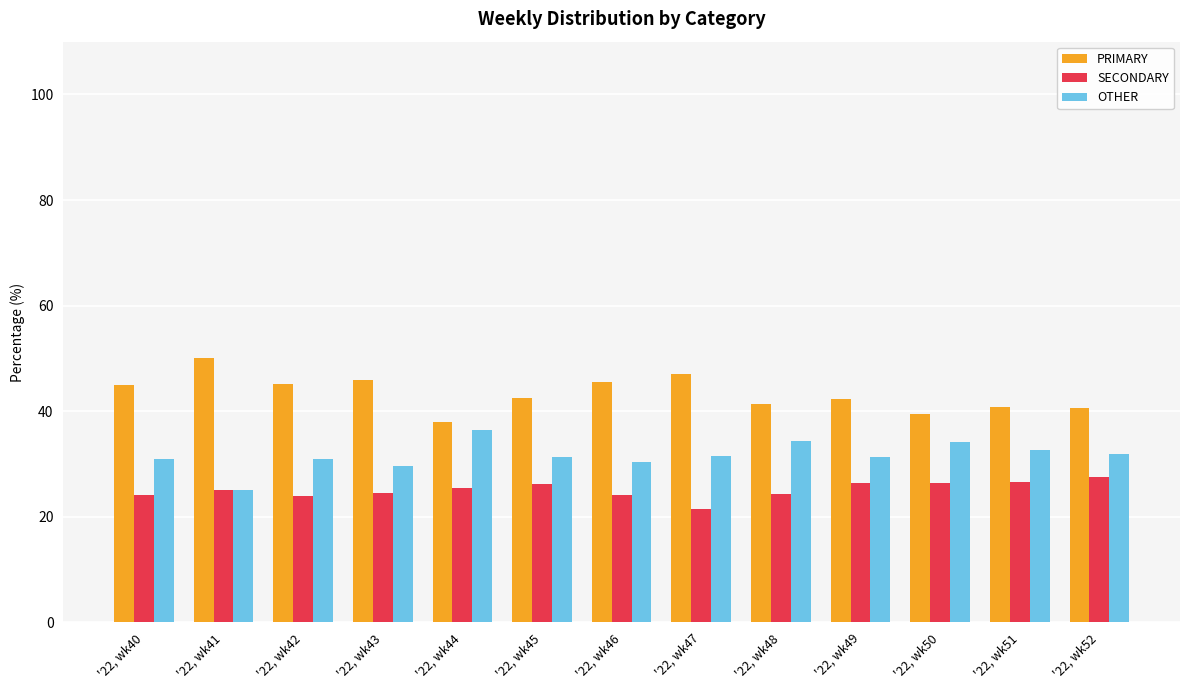

Is the value of OTHER at '22, wk46 greater than the value of PRIMARY at '22, wk46?

No